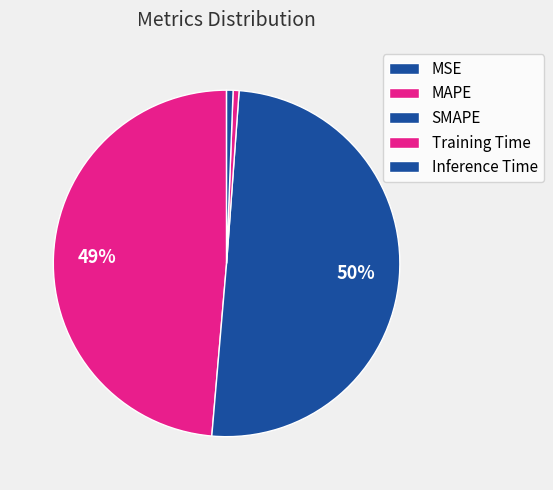

What is the largest slice in the pie chart?

SMAPE